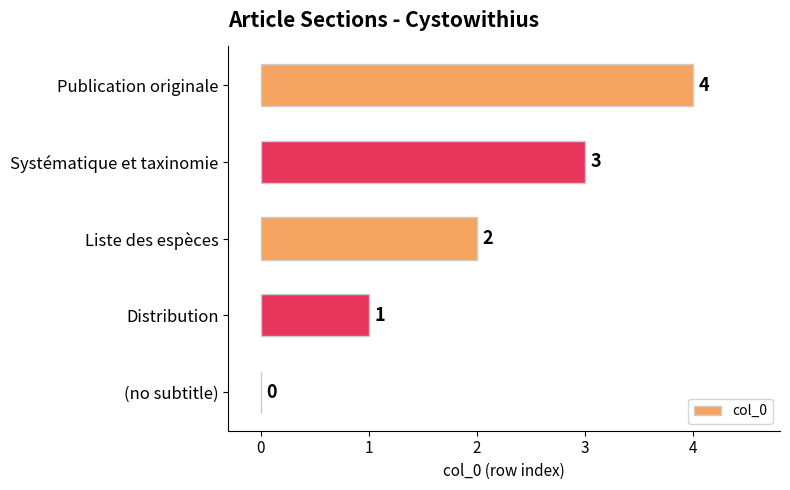

What is the greatest value displayed?

4